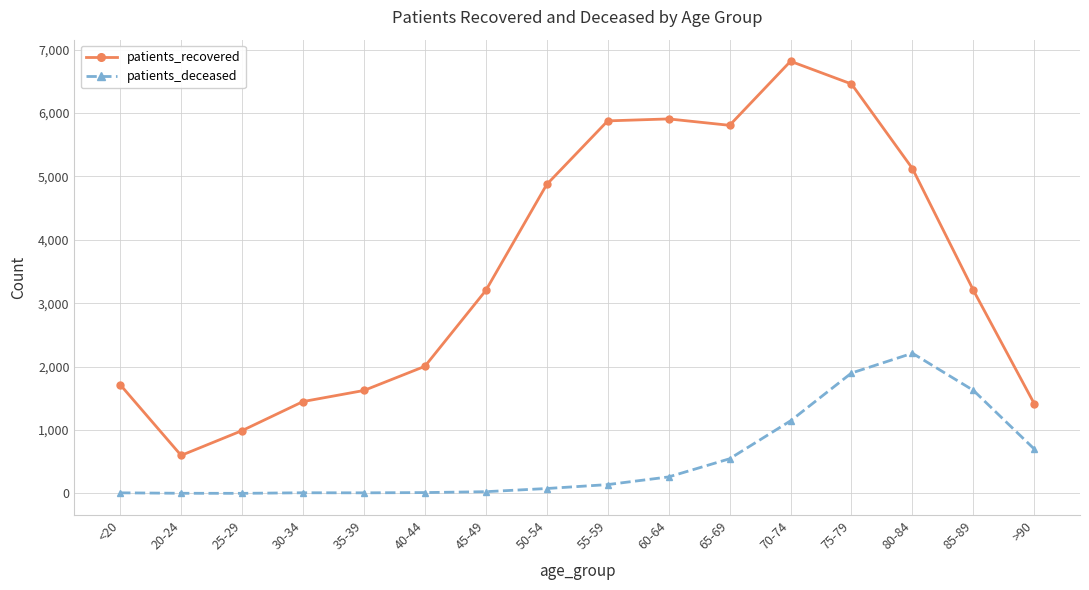

What is the sum of all patients_recovered values?

57060